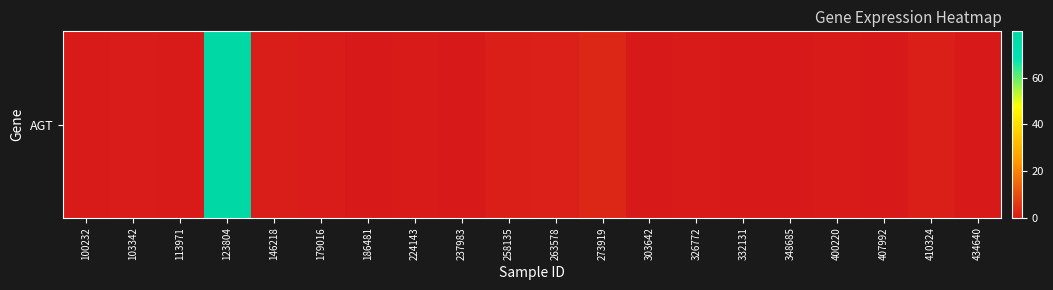

Reading left to right, list all the values displayed in this chart.

0.3	0.5	0.3	79.8	0.8	0.5	0.0	0.2	0.1	1.2	1.3	2.7	0.0	0.3	0.0	0.1	0.2	0.0	1.1	0.0